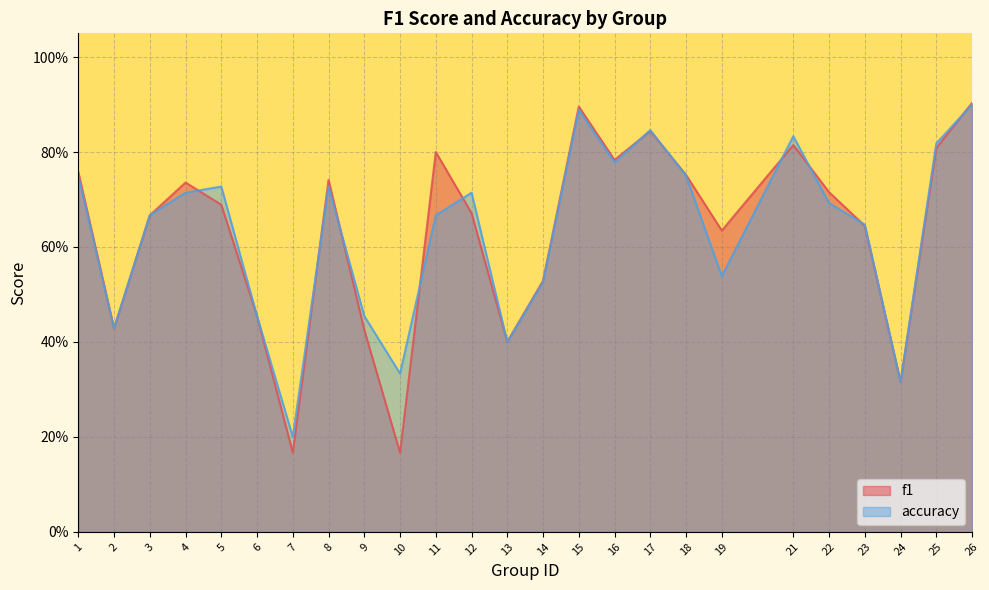

How many lines are shown in the chart?

2